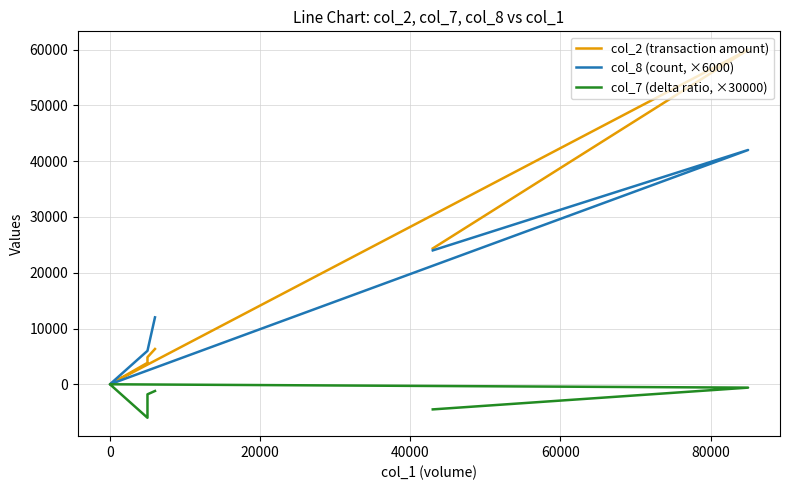

What is the greatest value displayed?

59970